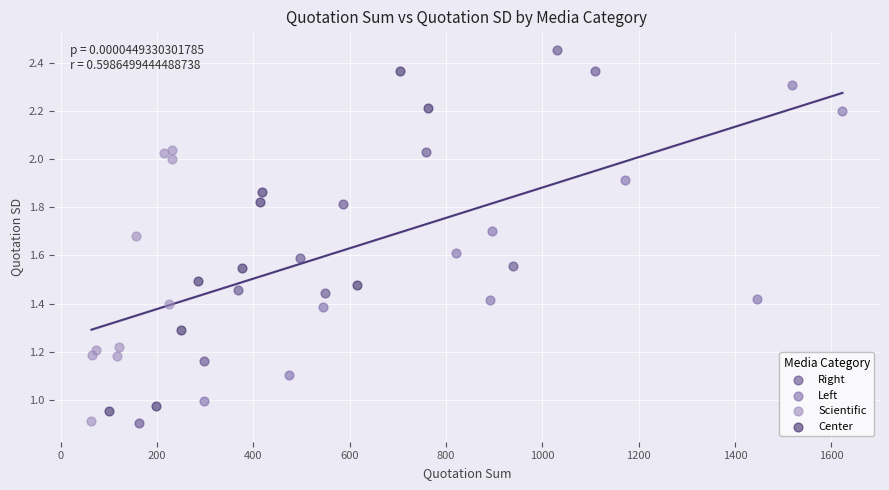

Which series contains the highest Y value?

Right